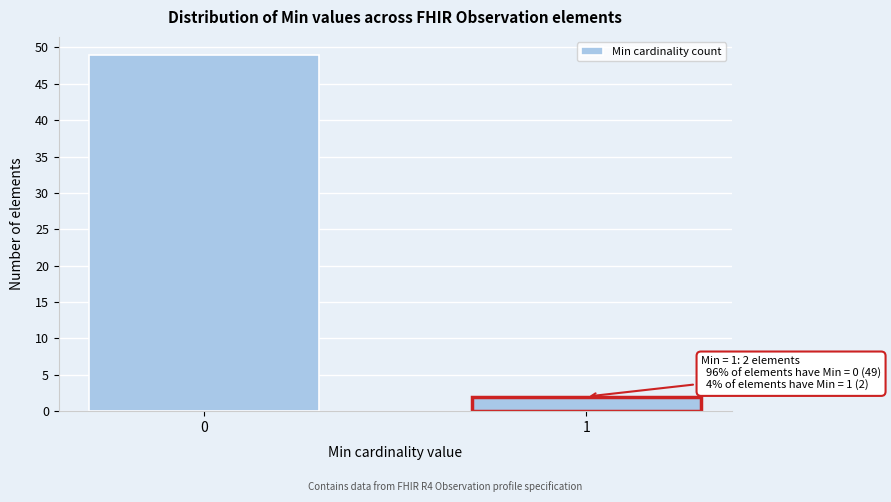

Reading left to right, transcribe all the data shown in this chart.

0=49	1=2